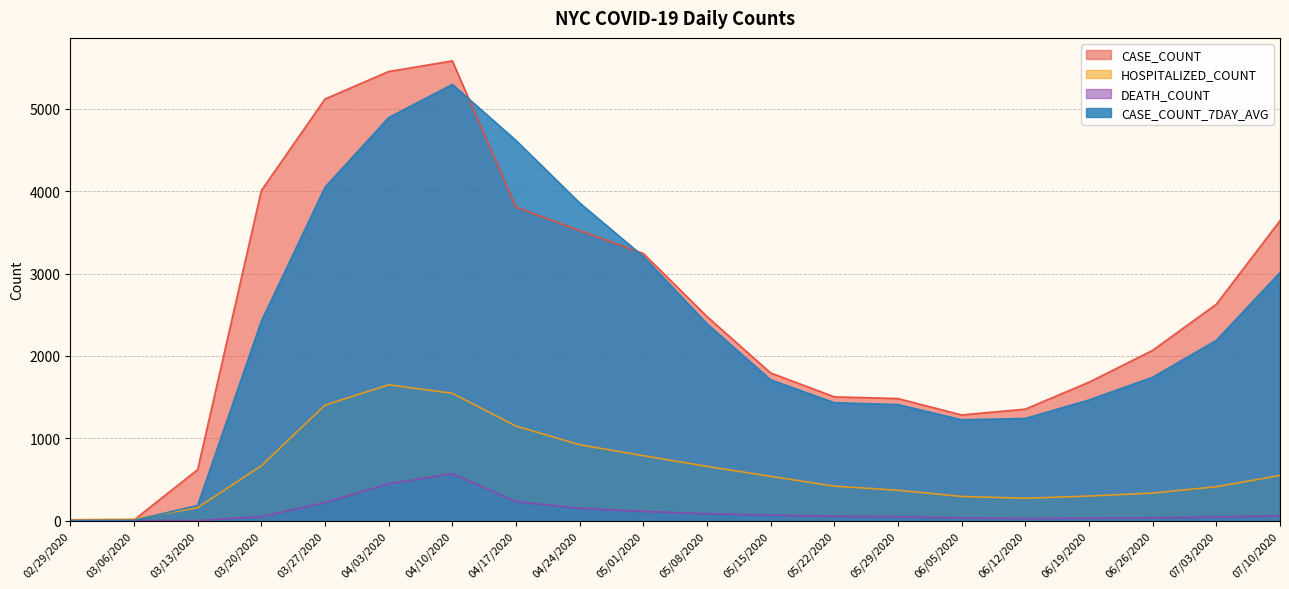

What is the sum of the DEATH_COUNT values at 04/10/2020 and 03/13/2020?

569